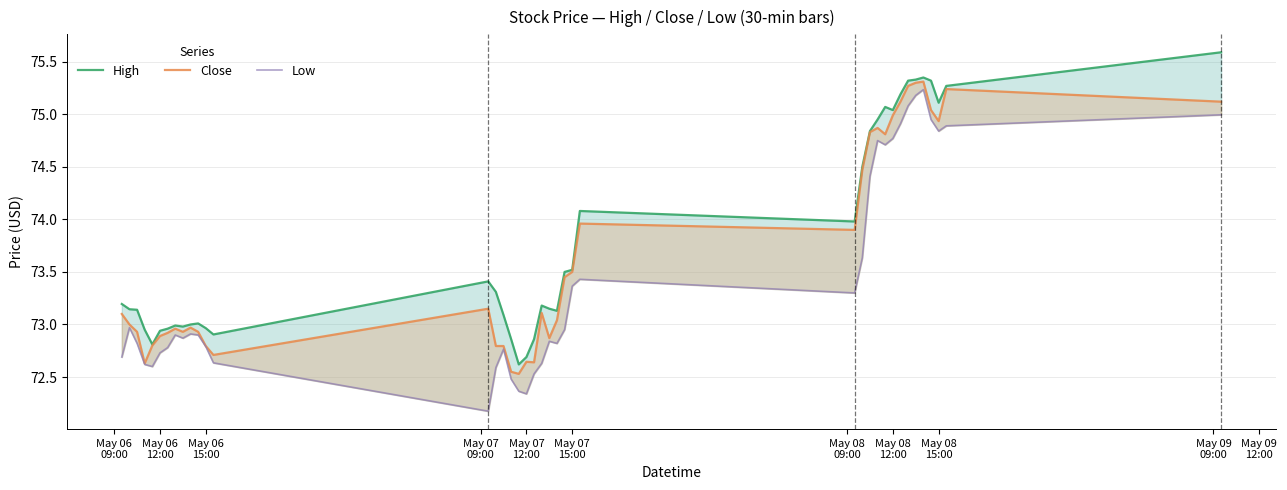

What are all the series names shown in the legend?

High, Close, Low